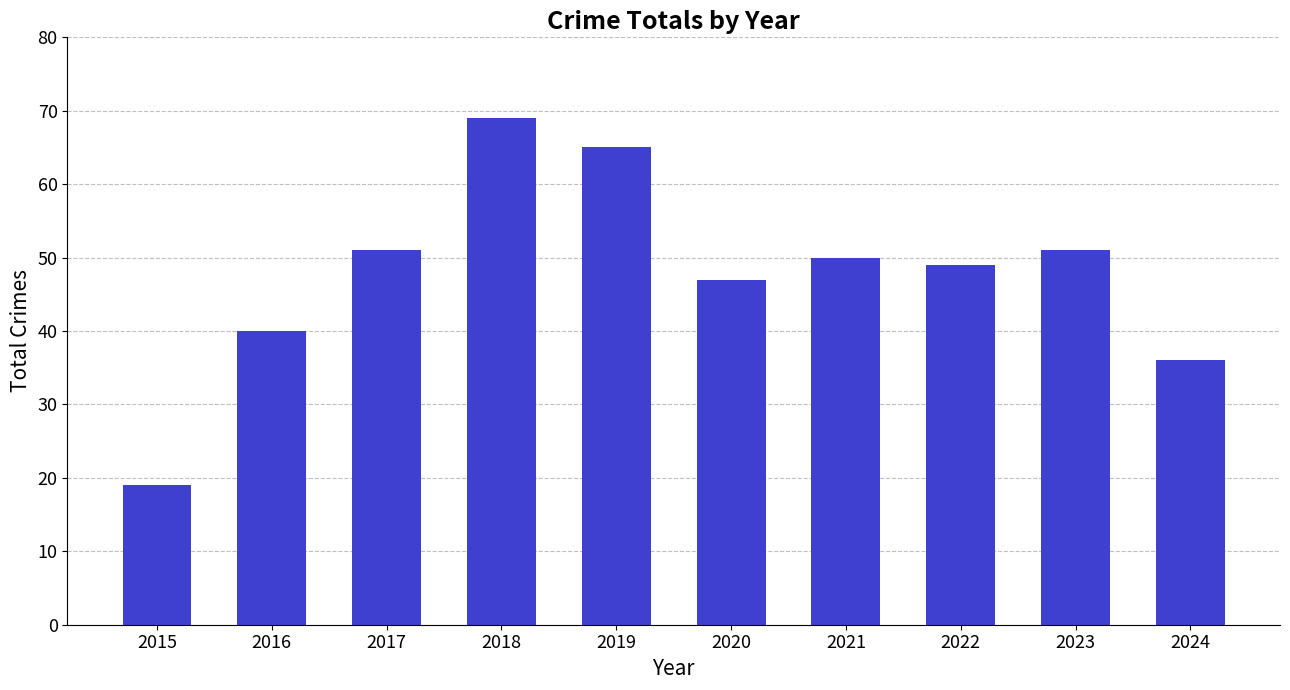

Approximately how many times larger is the value at 2019 compared to 2018?

0.9